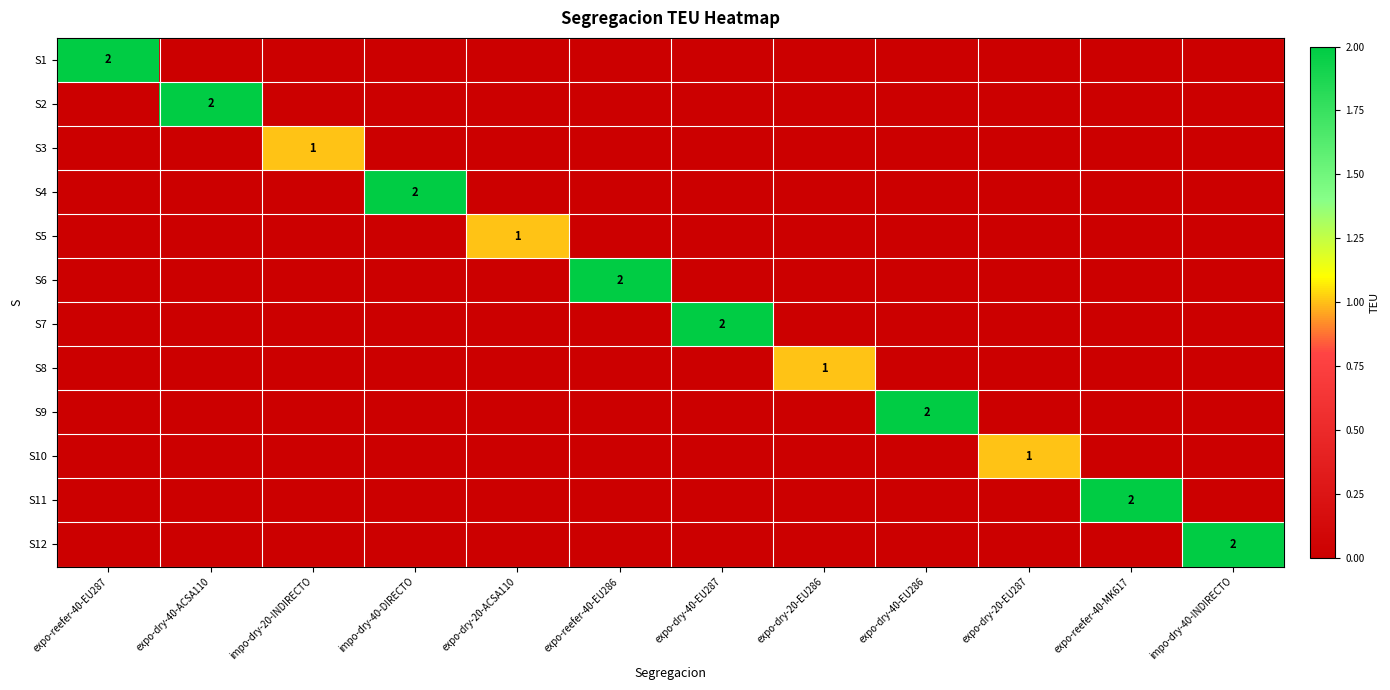

Which has a higher value, impo-dry-20-INDIRECTO or expo-dry-20-ACSA110?

impo-dry-20-INDIRECTO